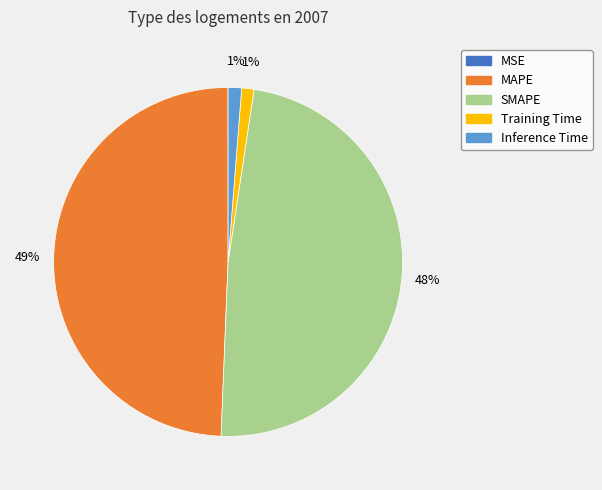

True or false: Inference Time accounts for 1% of the total.

True